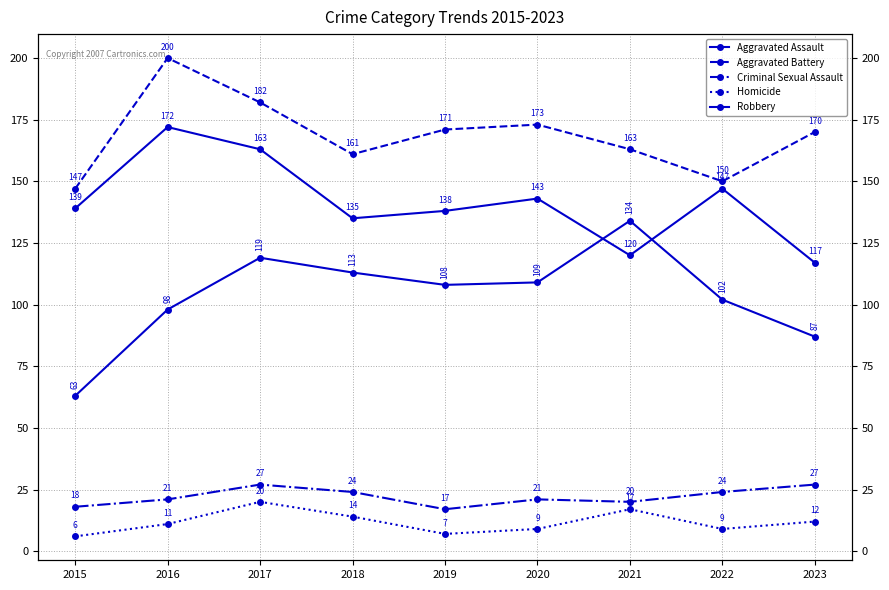

True or false: Homicide has more than 0 interior local peaks.

True